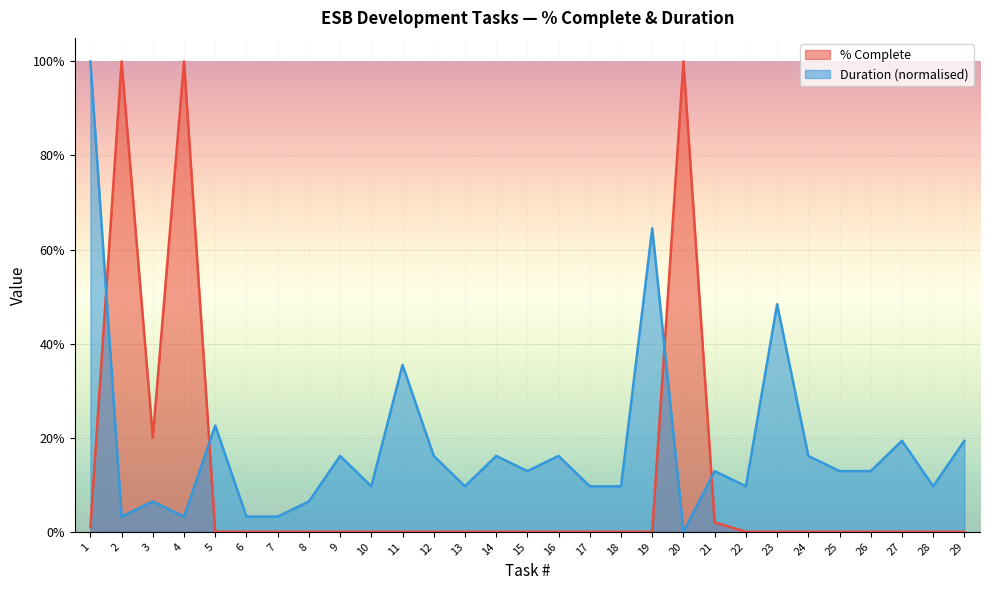

At which label is Duration (days) closest to 0?

20